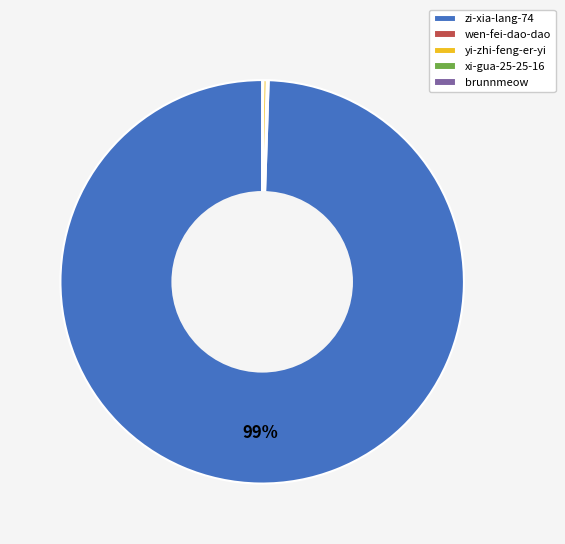

Which slice is the largest?

zi-xia-lang-74